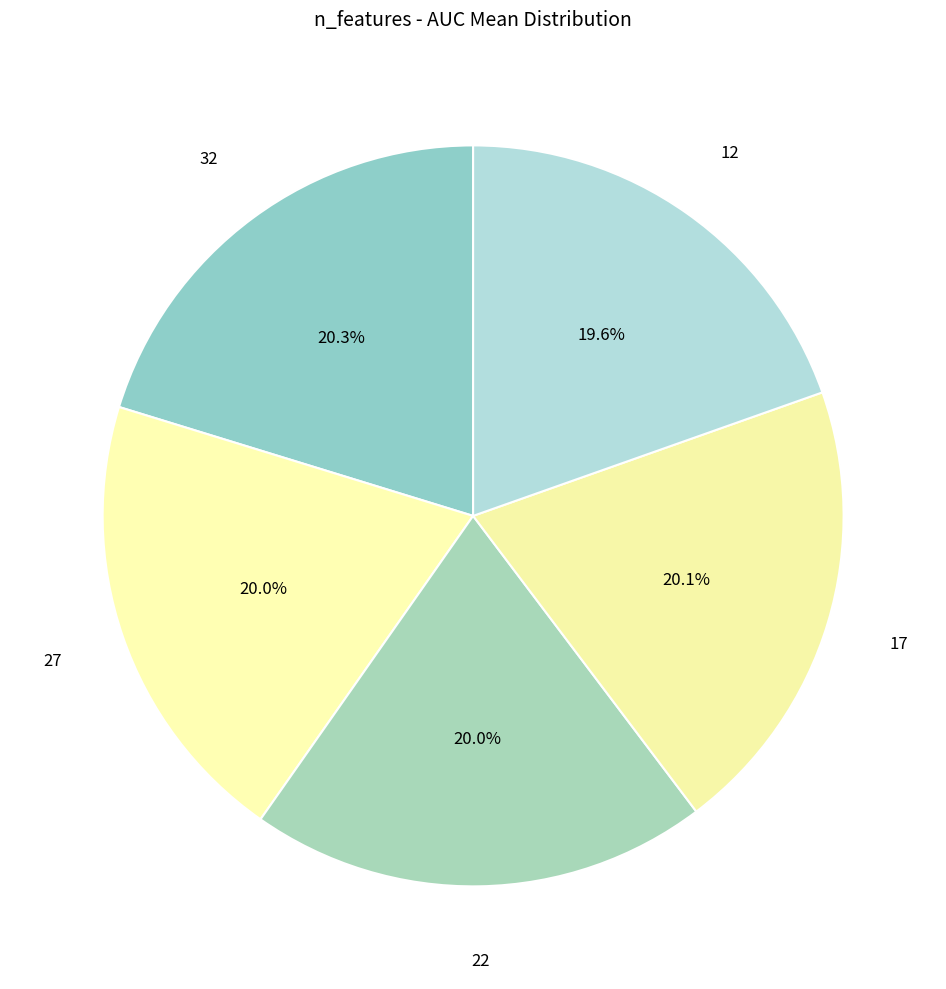

How many slices are in this pie chart?

5